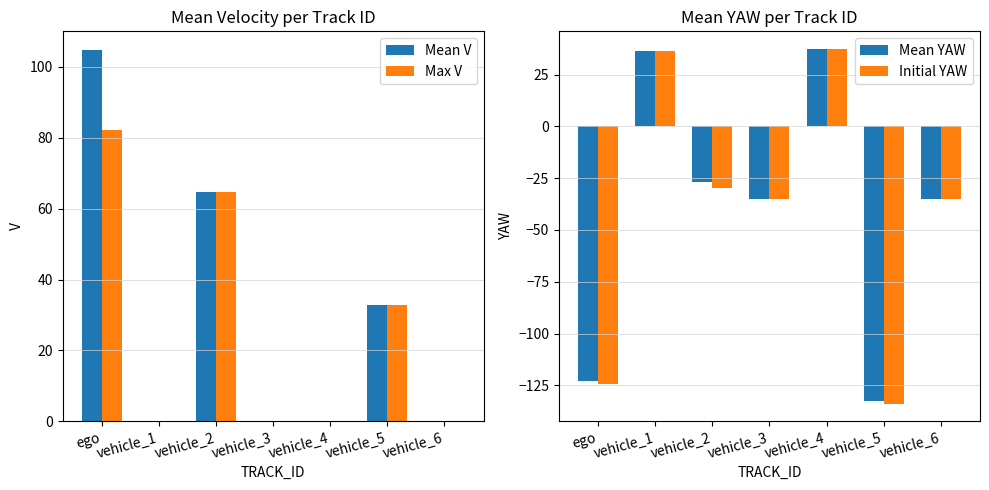

Which series has the largest range (max minus min)?

Initial YAW